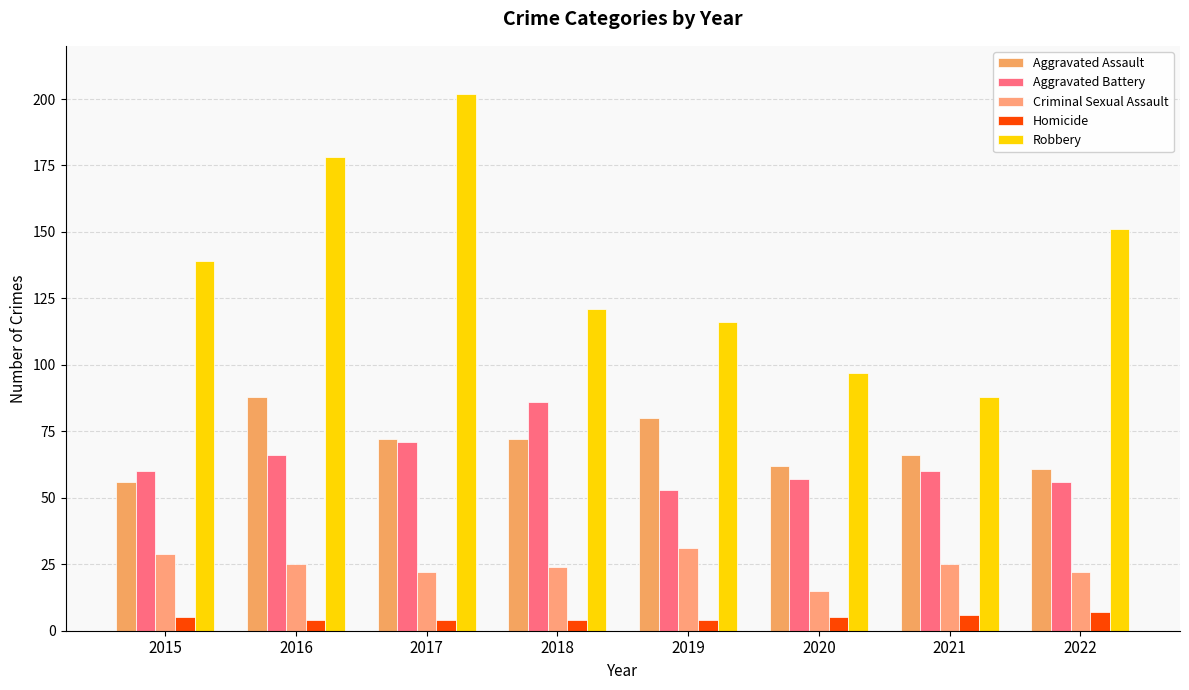

The Criminal Sexual Assault series shows 22 at 2022. True or false?

True